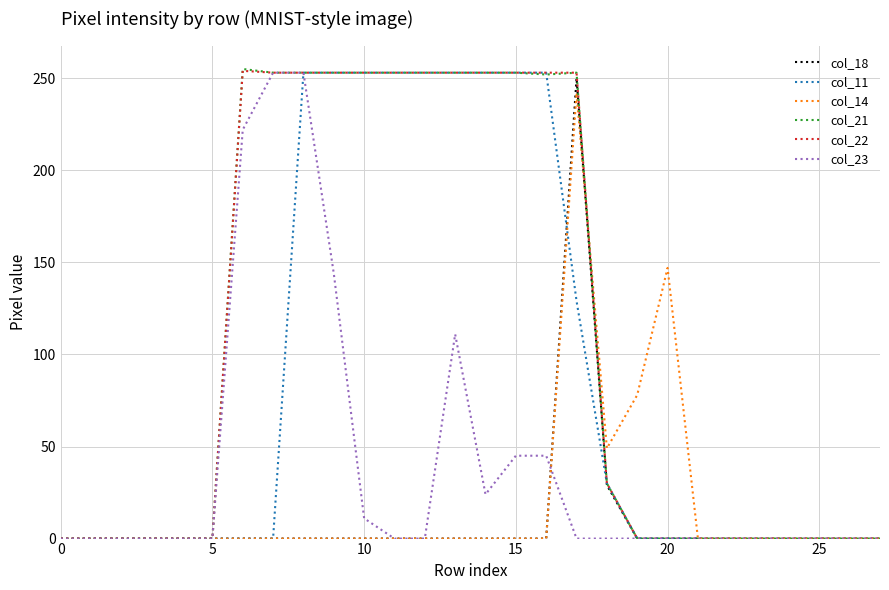

What is the maximum value shown in the chart?

255